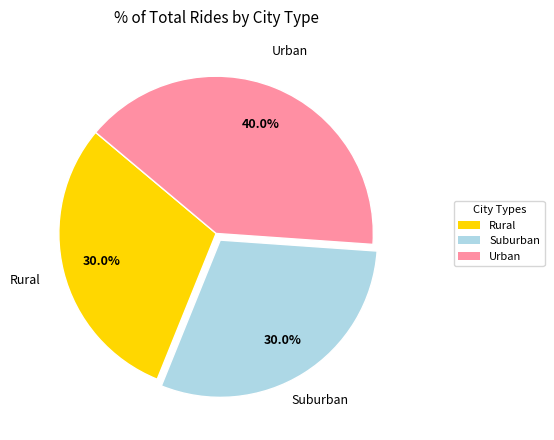

Which category has the biggest portion of the pie?

Urban